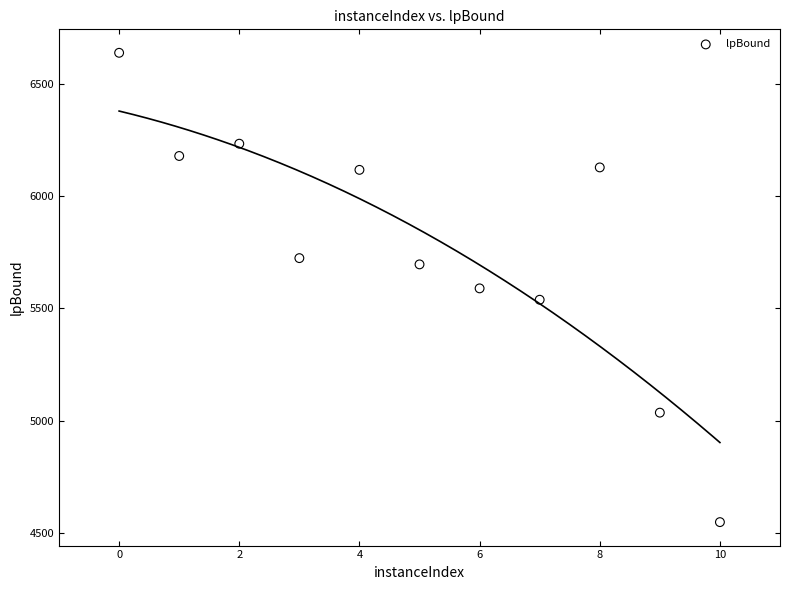

What is the range of Y values (max minus min)?

2087.9